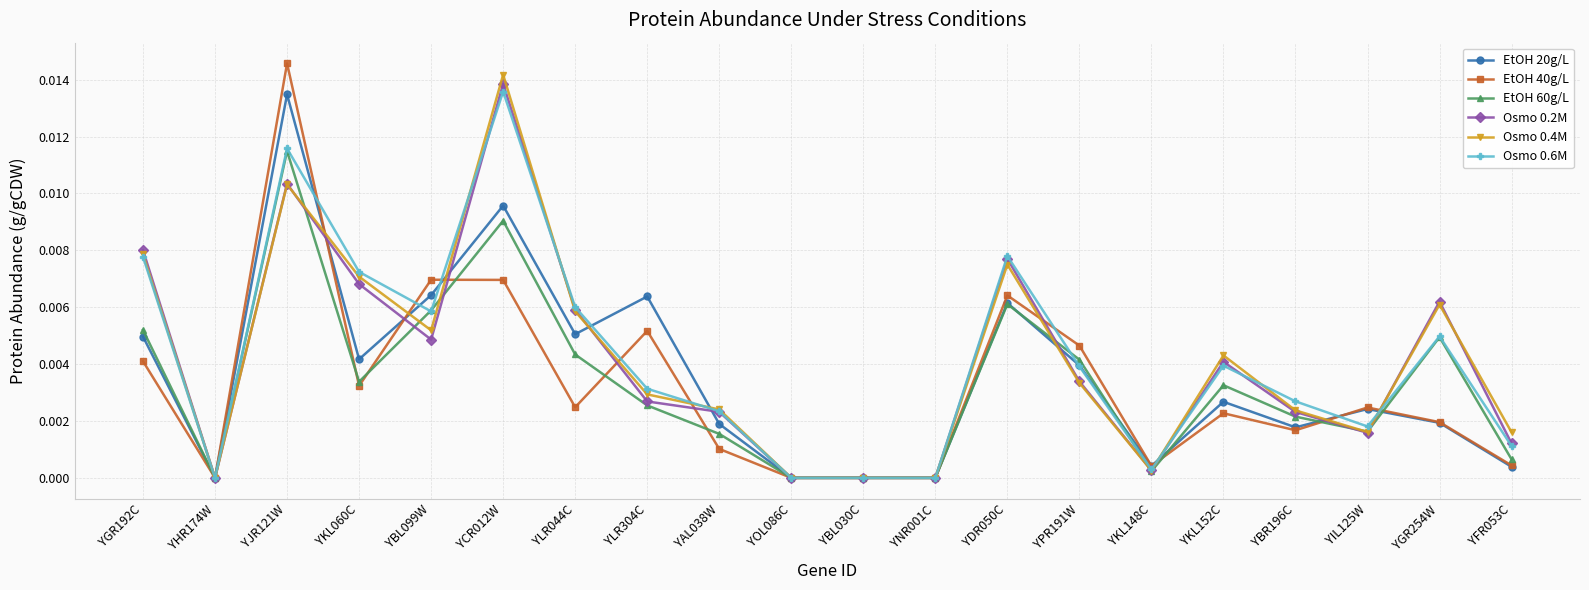

The value of EtOH 40g/L at YOL086C is 0.0. True or false?

True